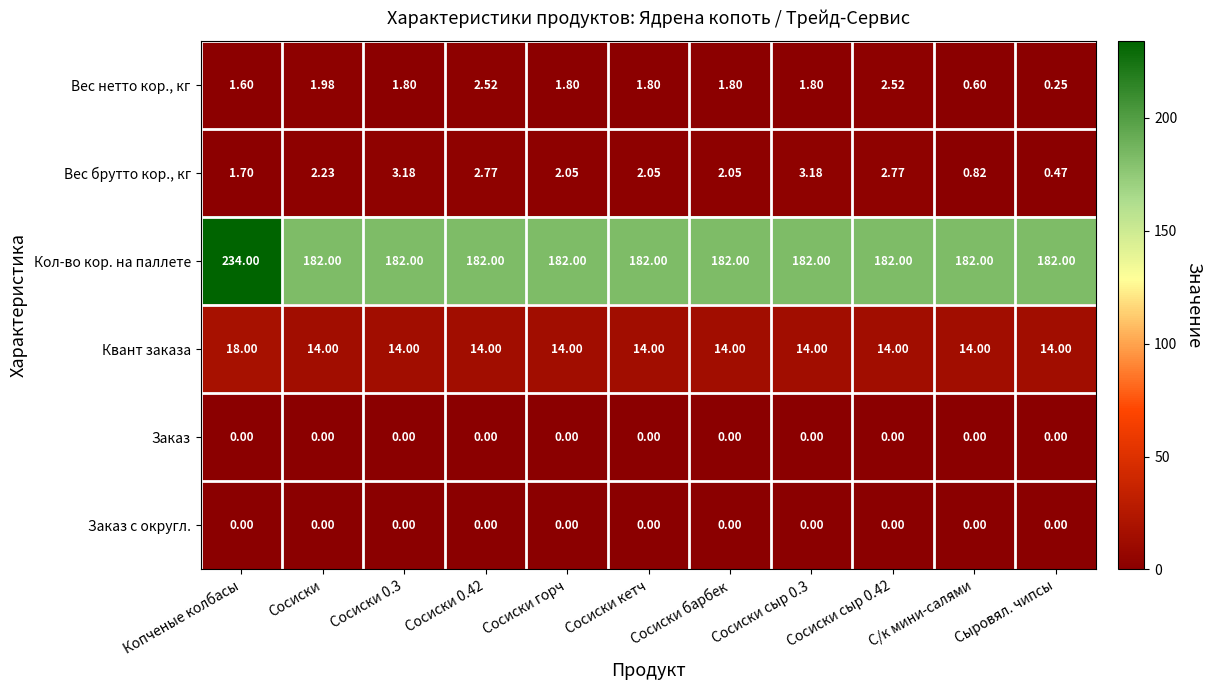

Which series has the widest spread of values?

Кол-во кор. на паллете